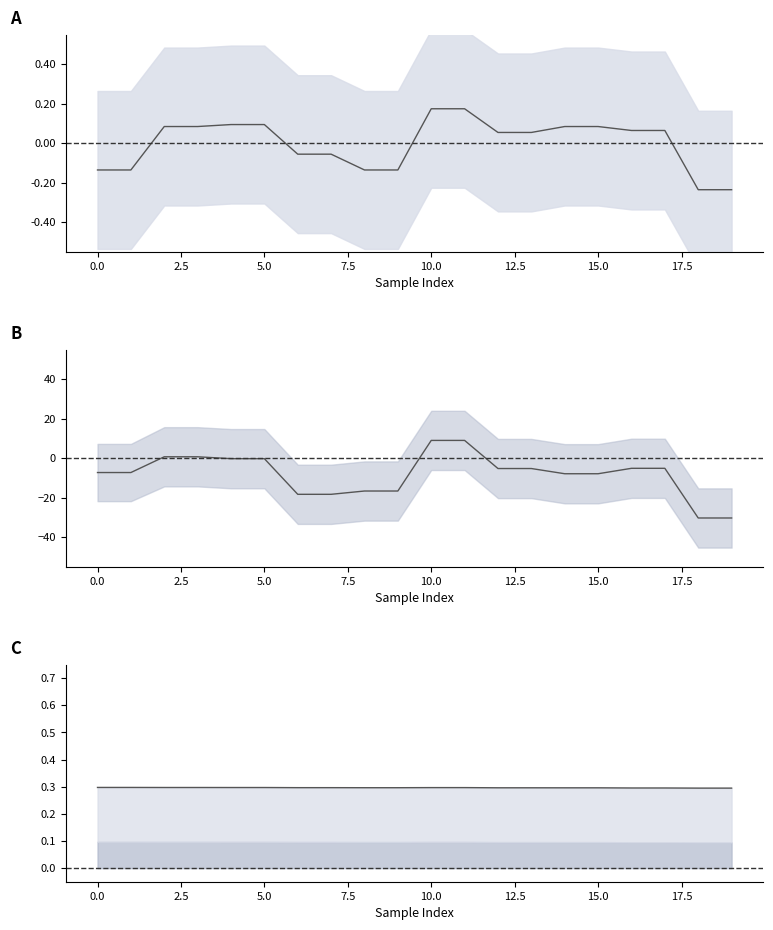

Count the acc_x values in the range 0 to 1.

12